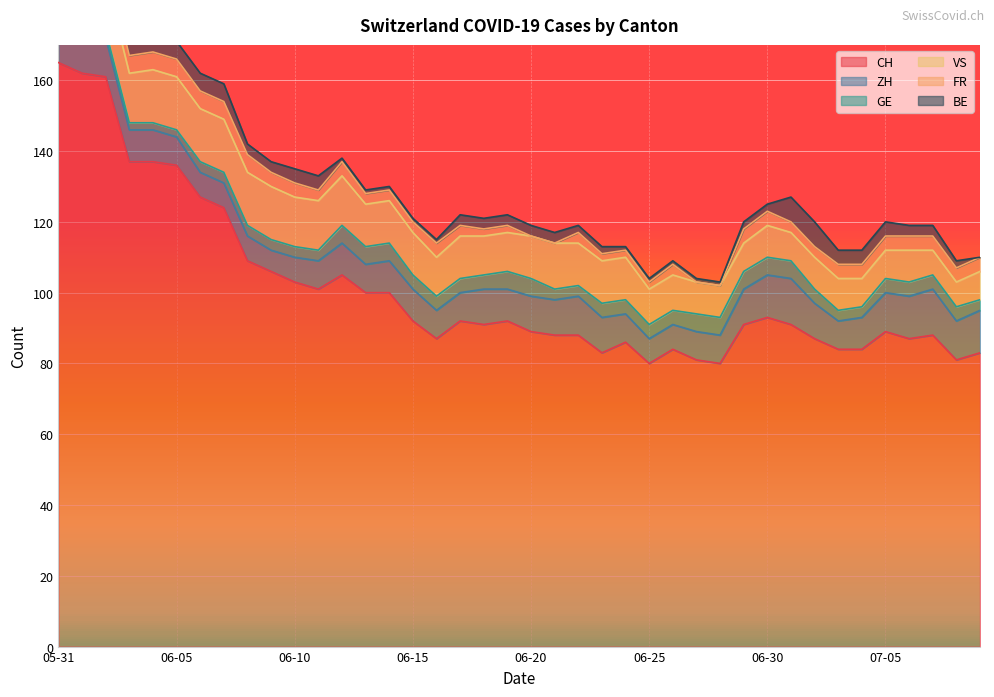

At which category is the sum across all series the highest?

2020-05-31